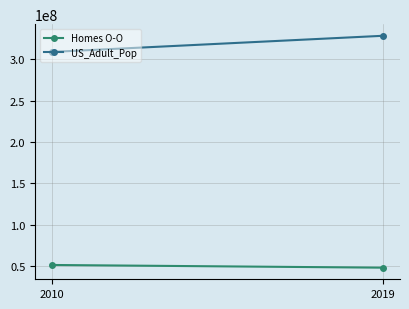

List the labels in order of US_Adult_Pop value, smallest first.

2010, 2019